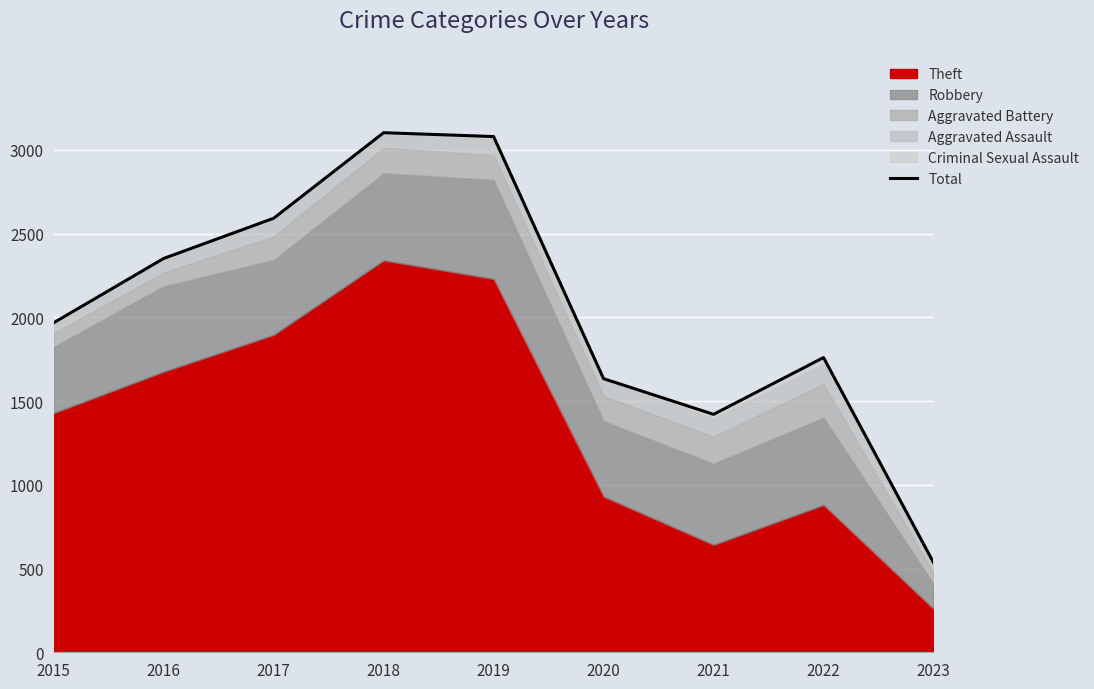

Reading left to right, extract all data points from this chart.

2015=1968	2016=2352	2017=2592	2018=3103	2019=3080	2020=1634	2021=1421	2022=1760	2023=536